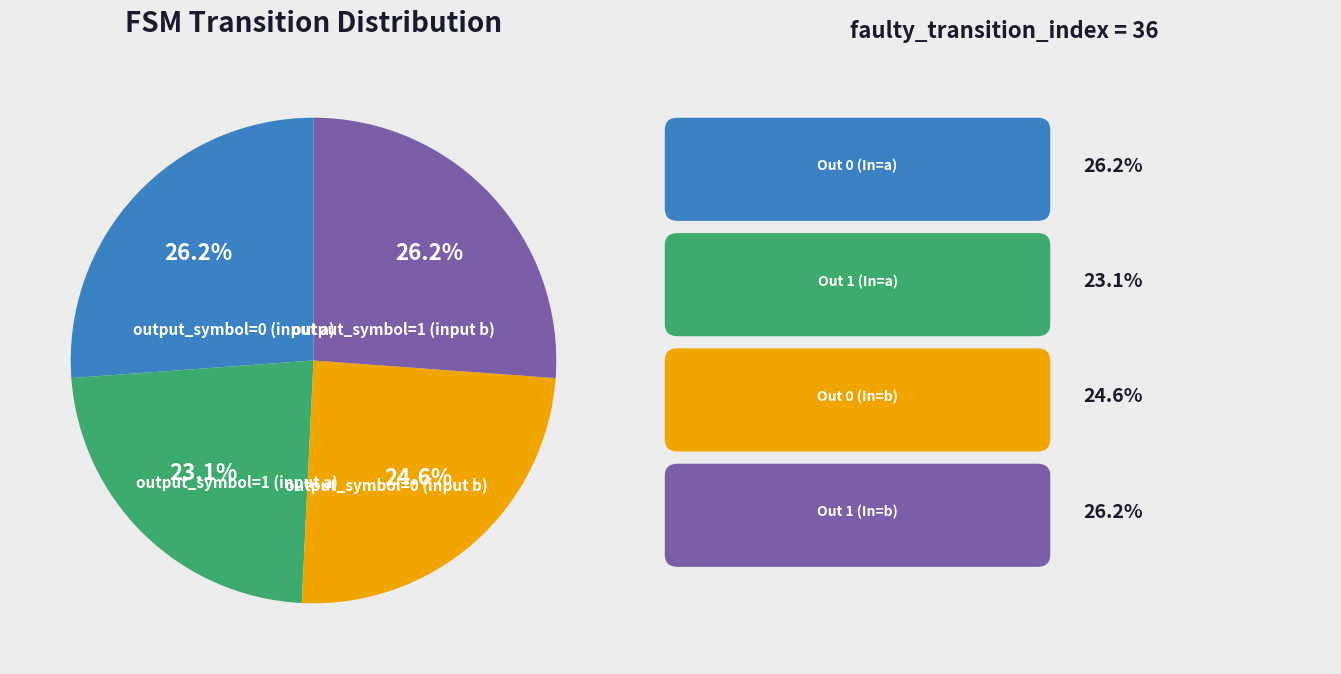

Is there a majority slice in this chart?

No